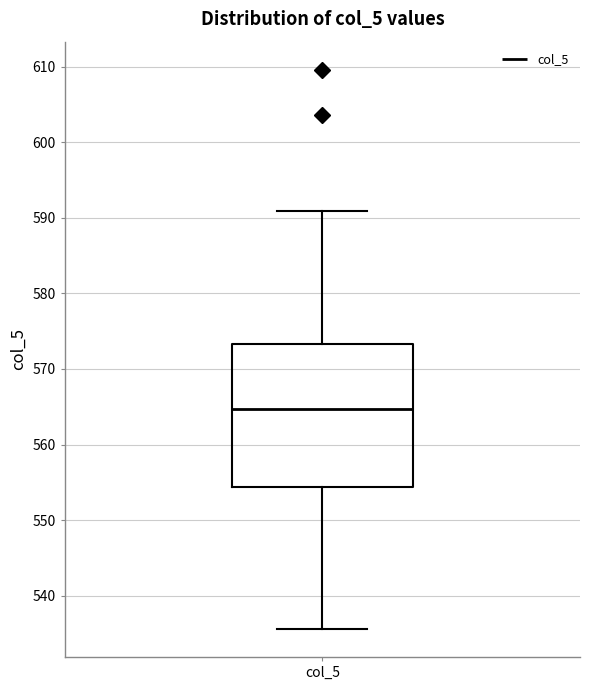

Where does the lower whisker of the box for col_5 end on the y-axis? The values are not printed on the chart, so give them approximately, as read against the axis.

536